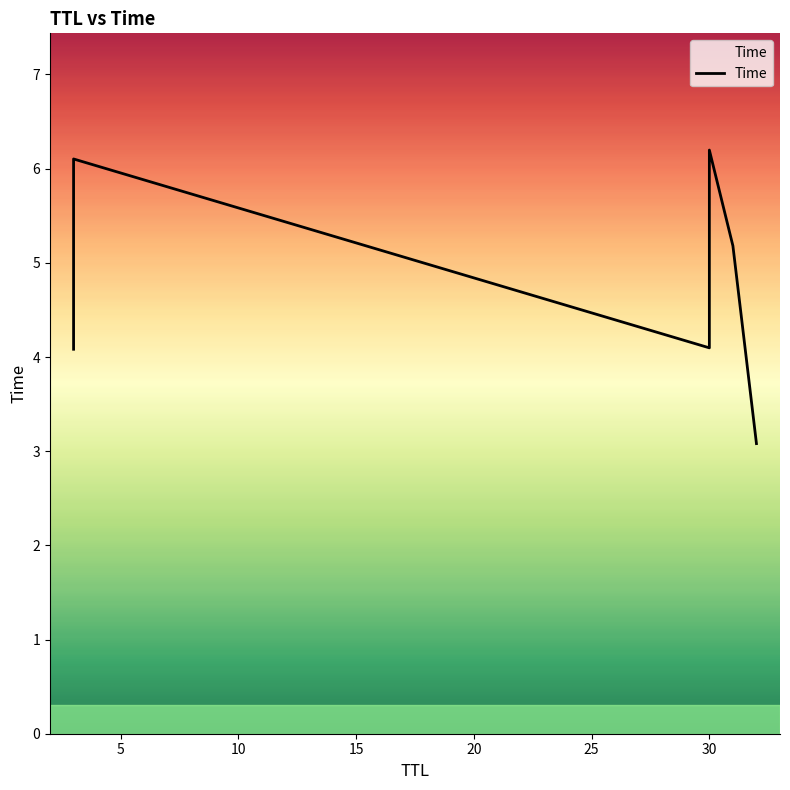

True or false: there are more than 2 points higher than both neighbors.

False